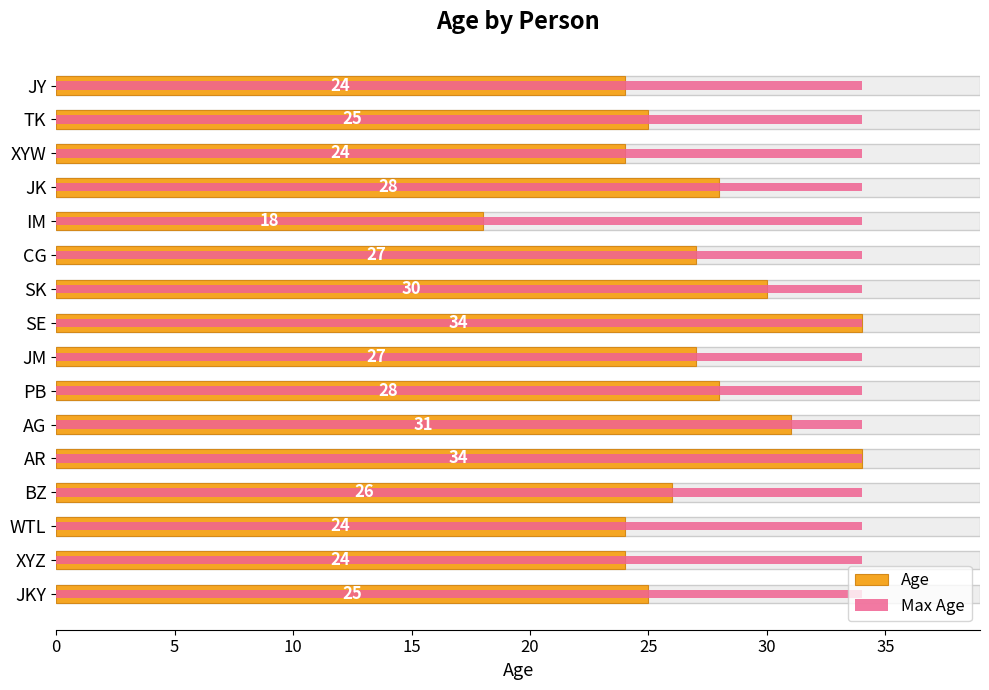

List the series in order of their peak value, highest first.

Age, Max Age